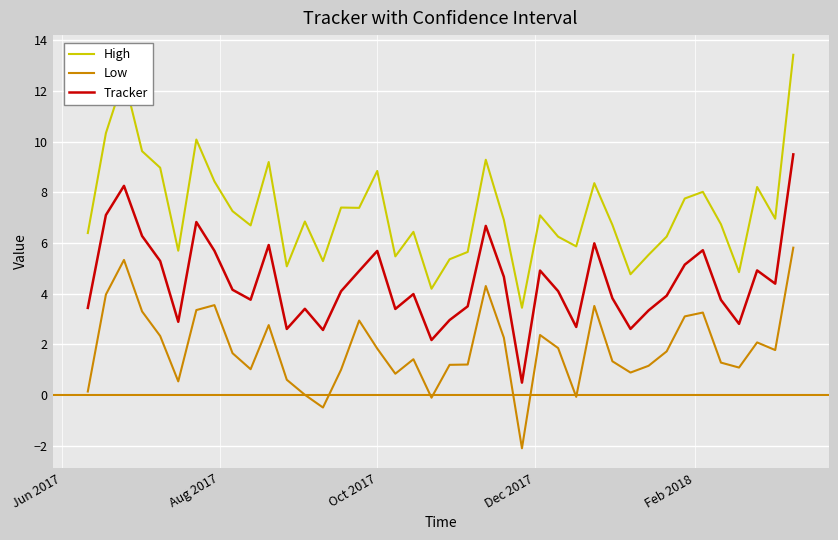

Which series has the largest total across all categories?

High